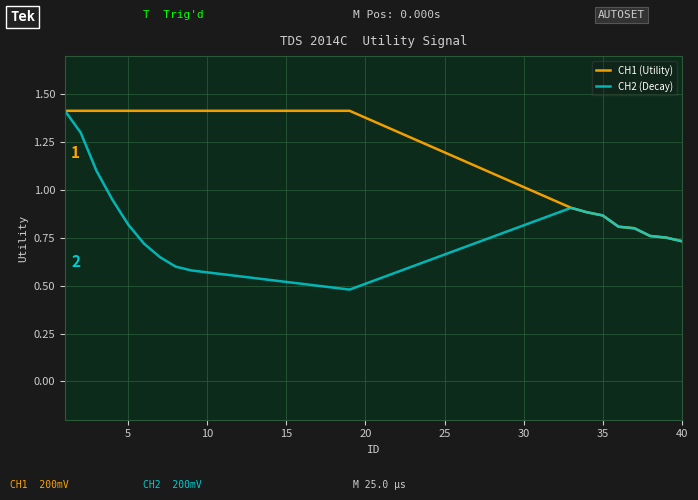

Which series has the widest spread of values?

CH2 (Decay)